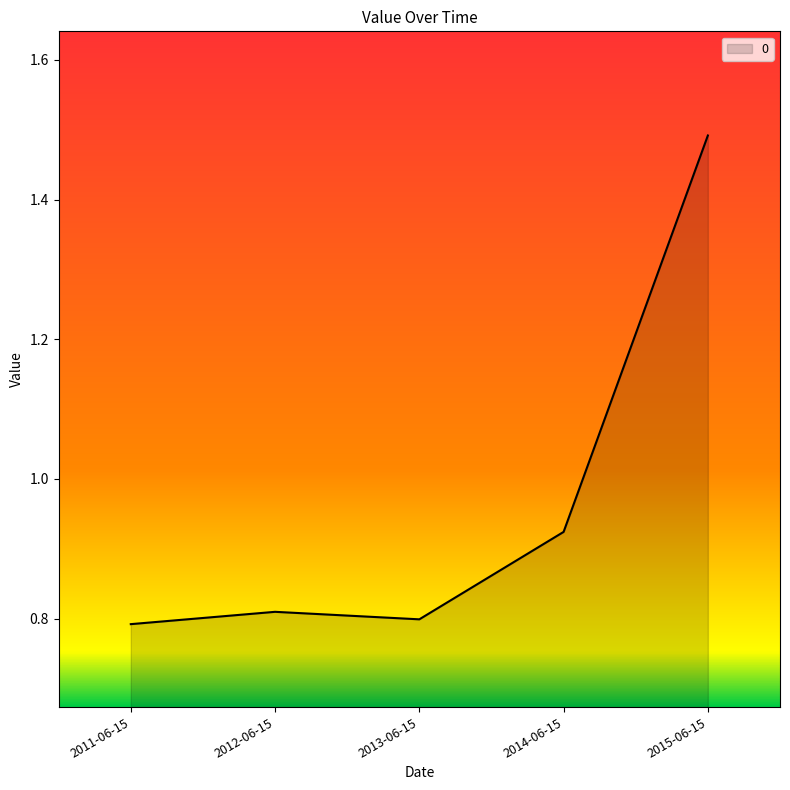

What is the smallest value displayed?

0.8